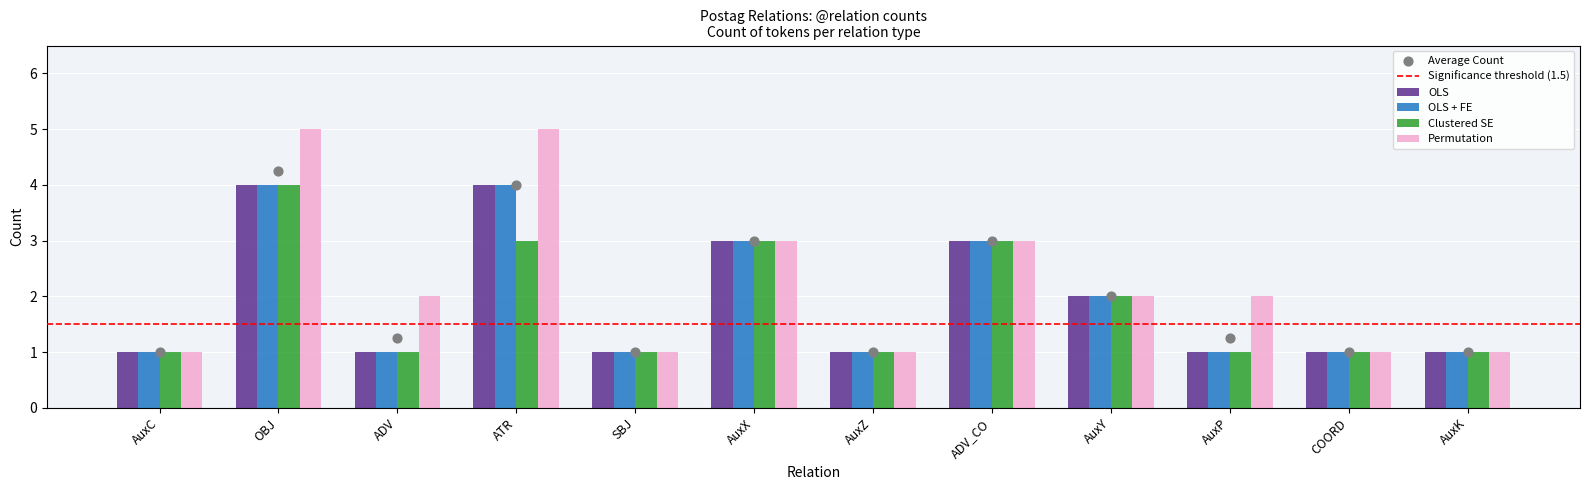

Which series has the widest spread of Y values?

Permutation